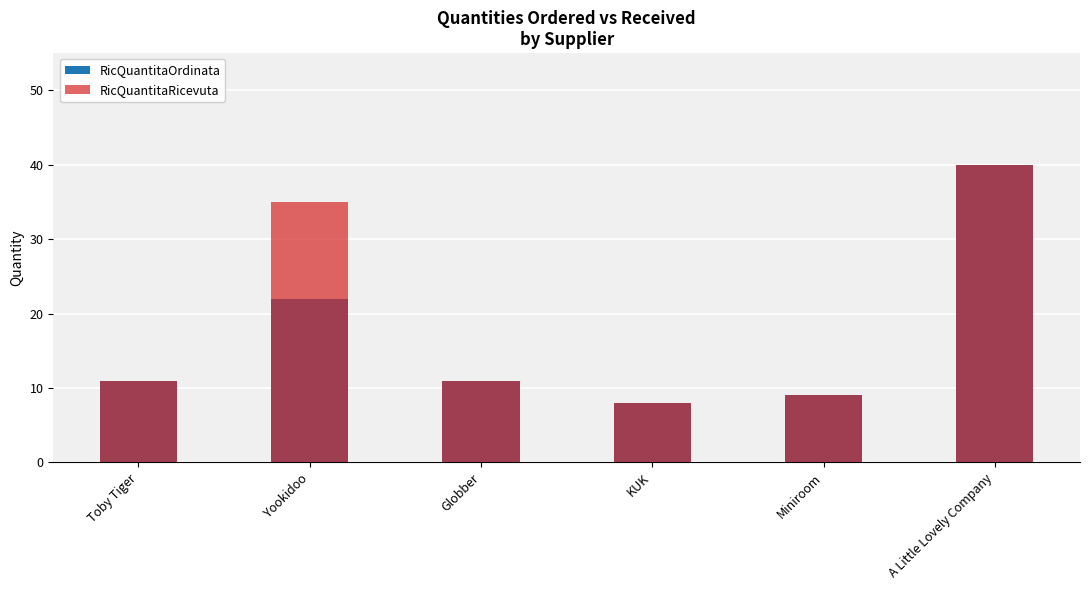

List the series in order of their overall mean, lowest first.

RicQuantitaOrdinata, RicQuantitaRicevuta